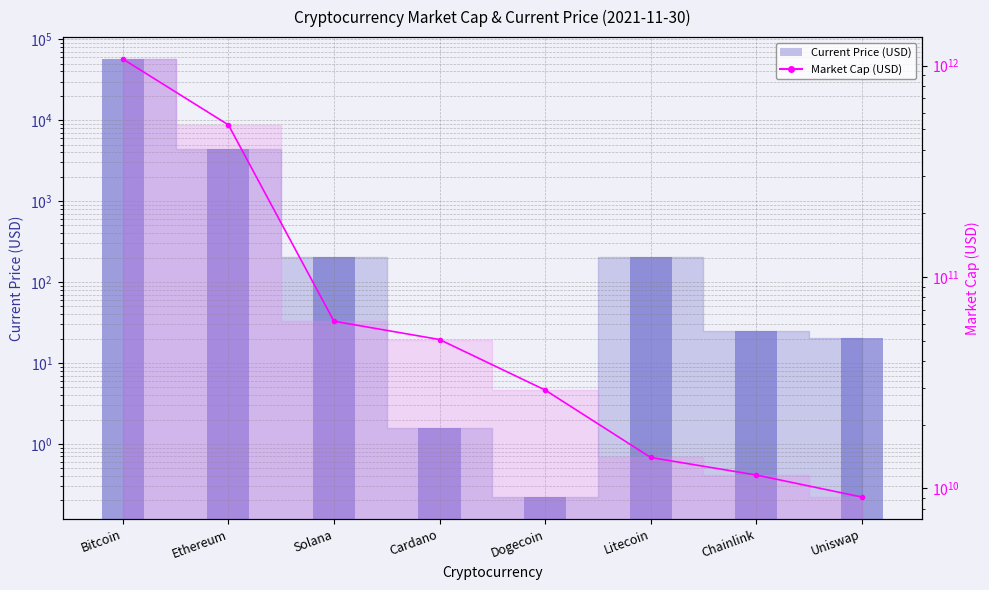

Reading right to left, extract all data points from this chart.

Current Price (USD) bar: 20.1	24.8	202.6	0.2	1.6	203.1	4425.7	56982.0
Market Cap (USD) line: 9099567598.0	11564378128.0	13998761905.0	29196674169.0	50605279311.0	61769550757.0	524560786127.0	1074946885507.0